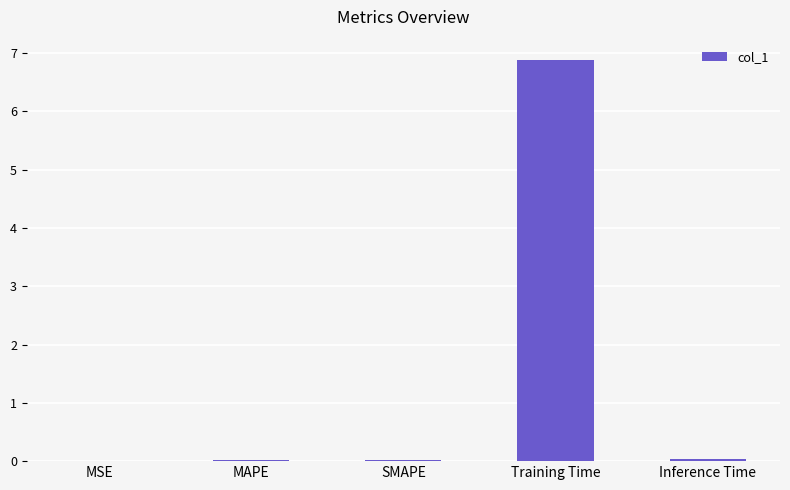

How many distinct data groups are displayed?

1